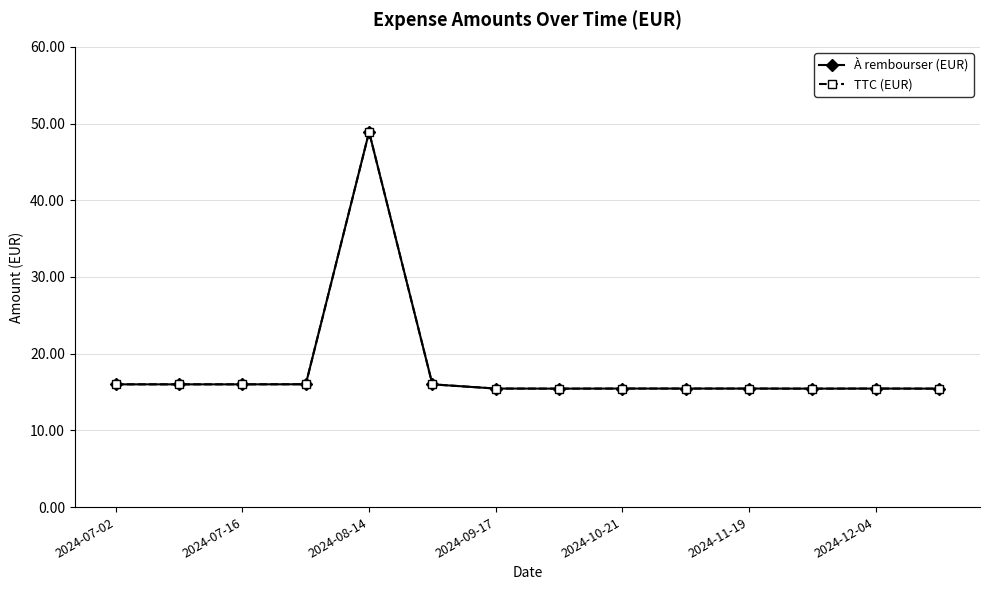

Does the chart have visible grid lines?

Yes